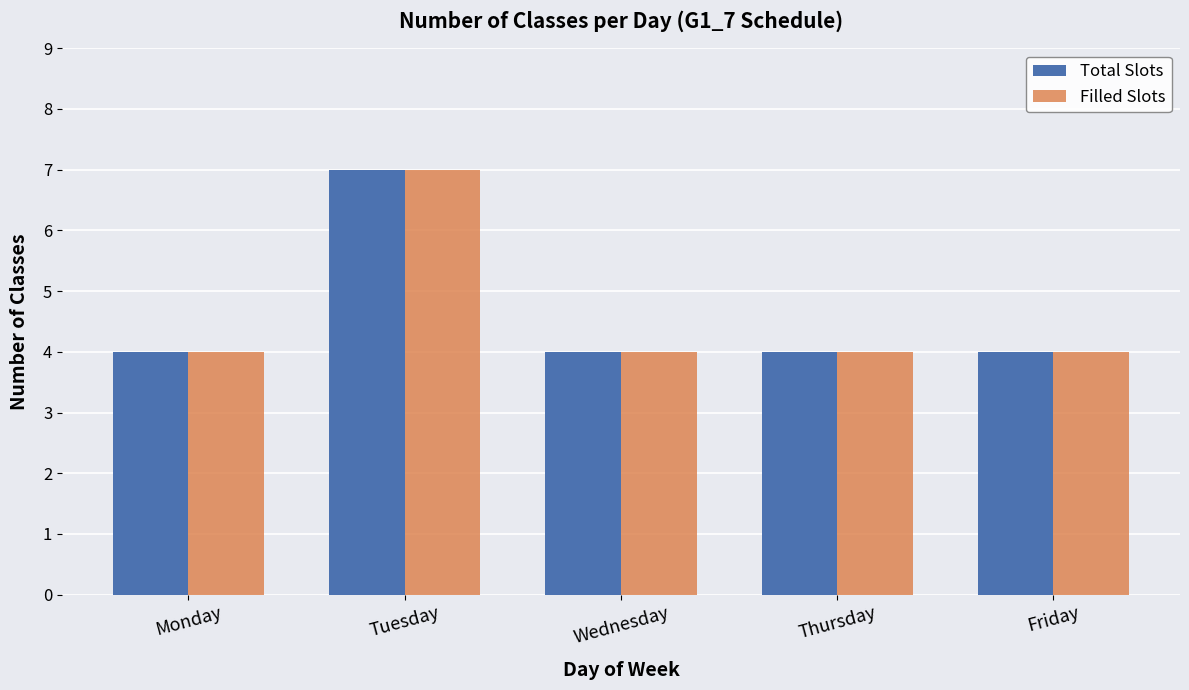

What is the value of the Filled Slots bar at the 5th from the left?

4